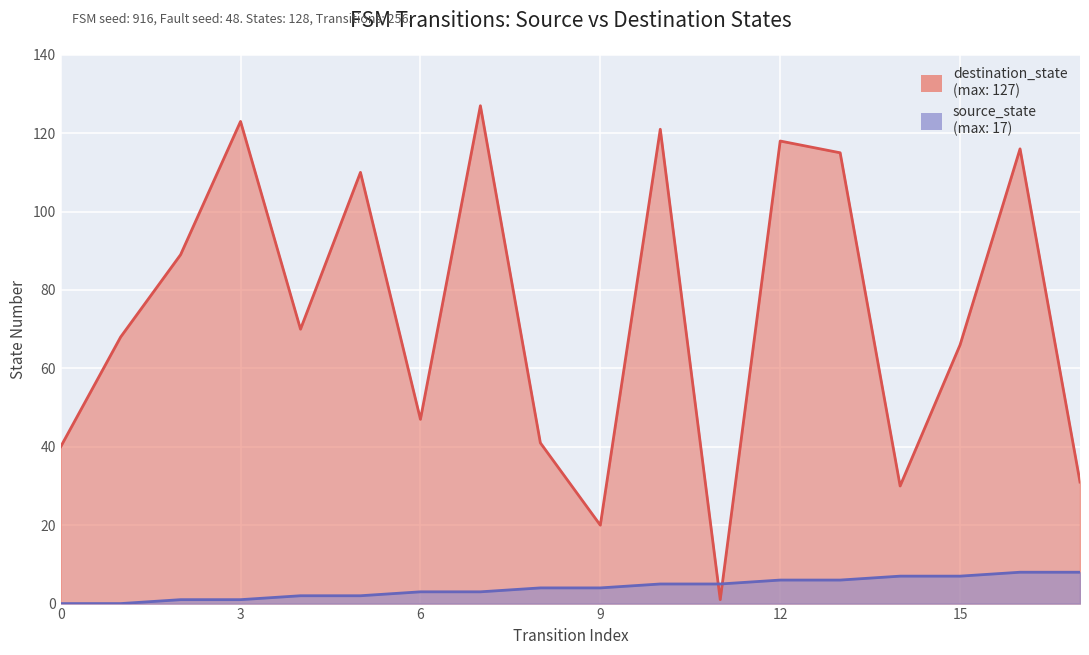

Which series has the largest range (max minus min)?

destination_state